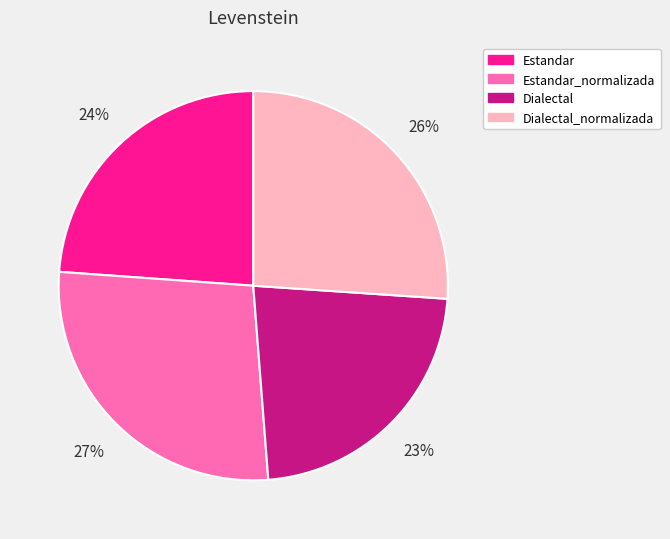

Do Estandar and Estandar_normalizada together represent more than half of the pie?

Yes